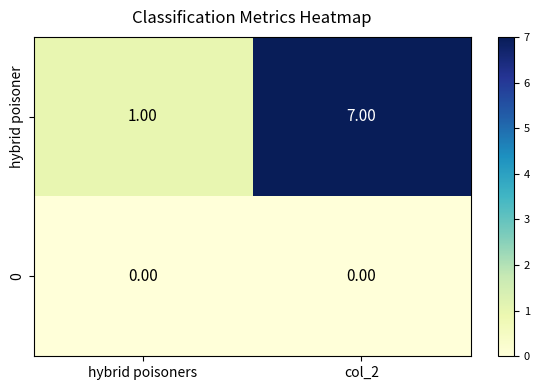

What is the sum of all hybrid poisoner values?

8